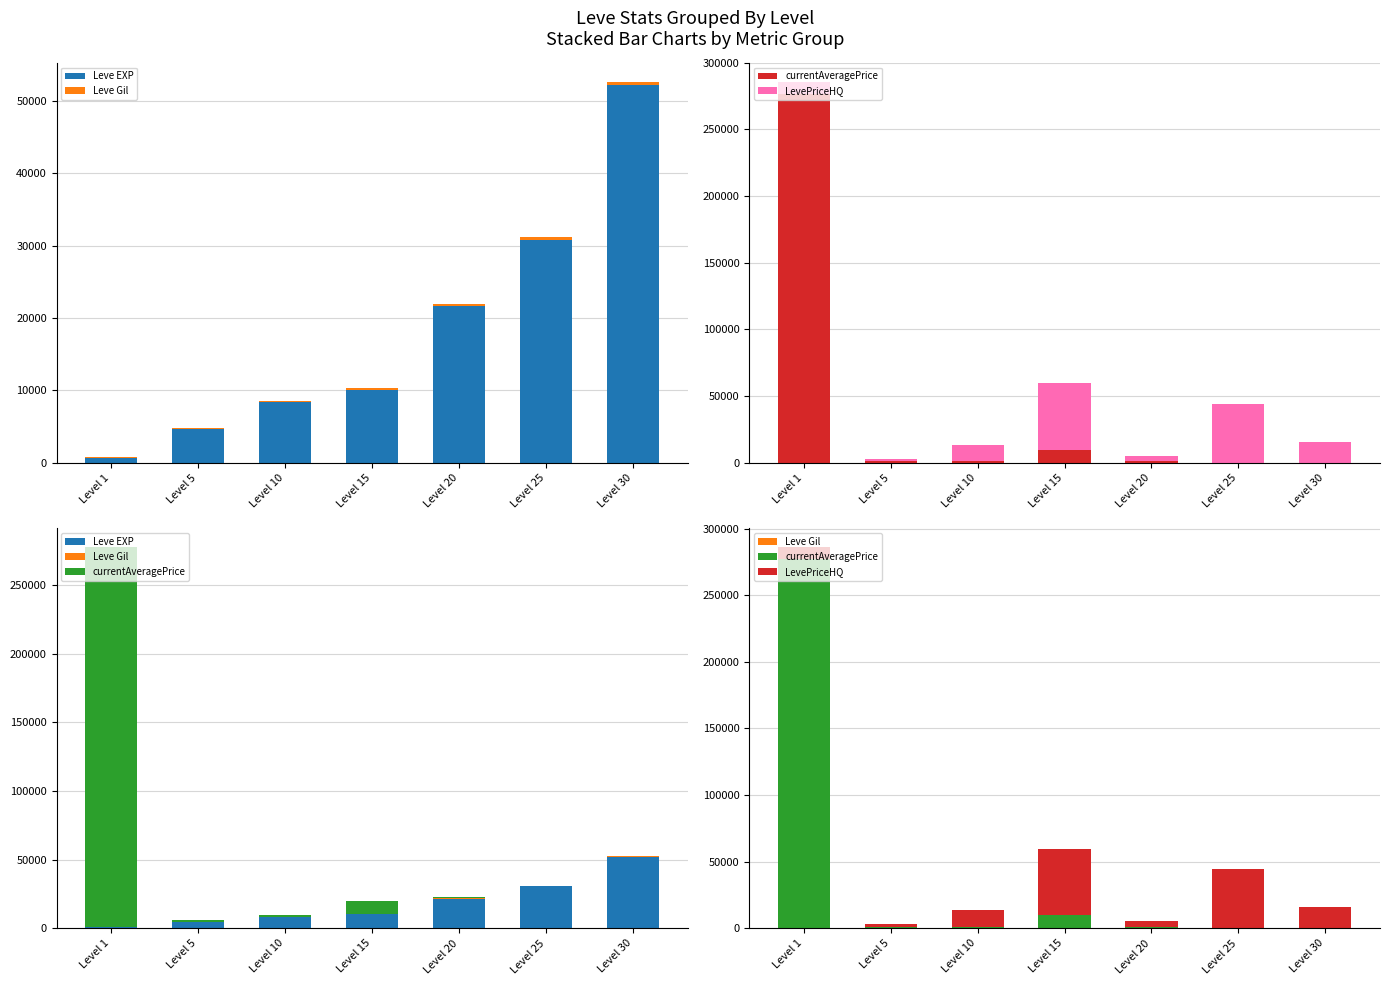

What is the value of the Leve Gil bar at the 6th from the left?

336